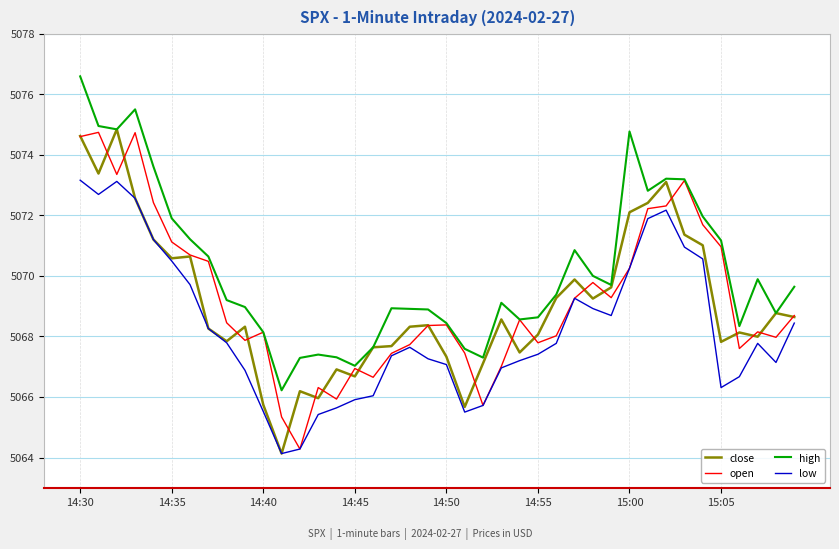

Which series has the largest total across all categories?

high